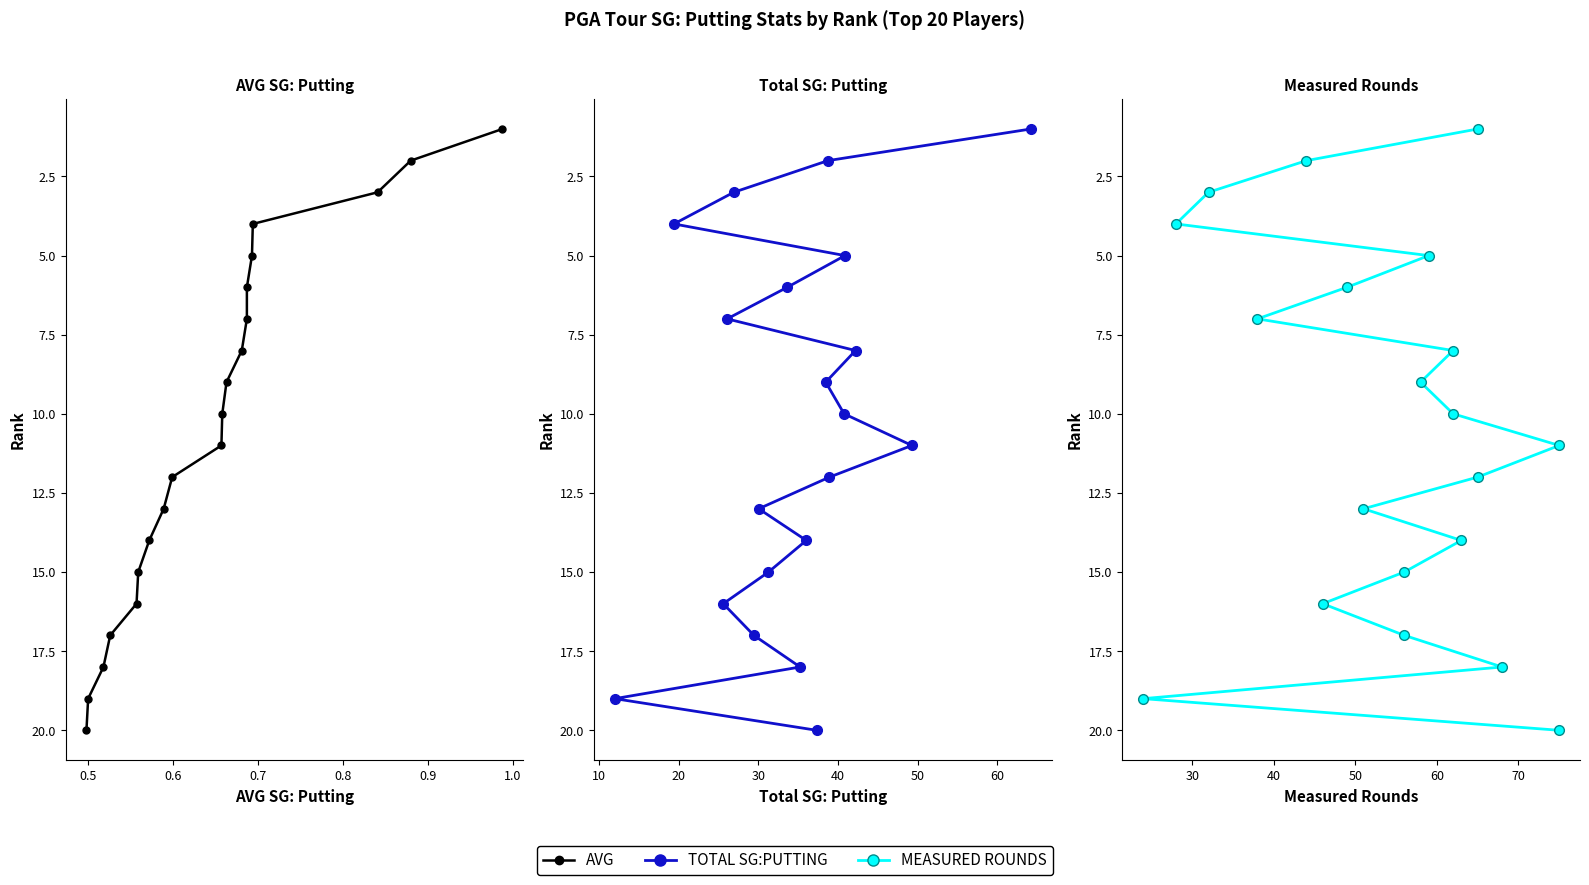

Which has a higher value, 1.0 or 0.6?

1.0